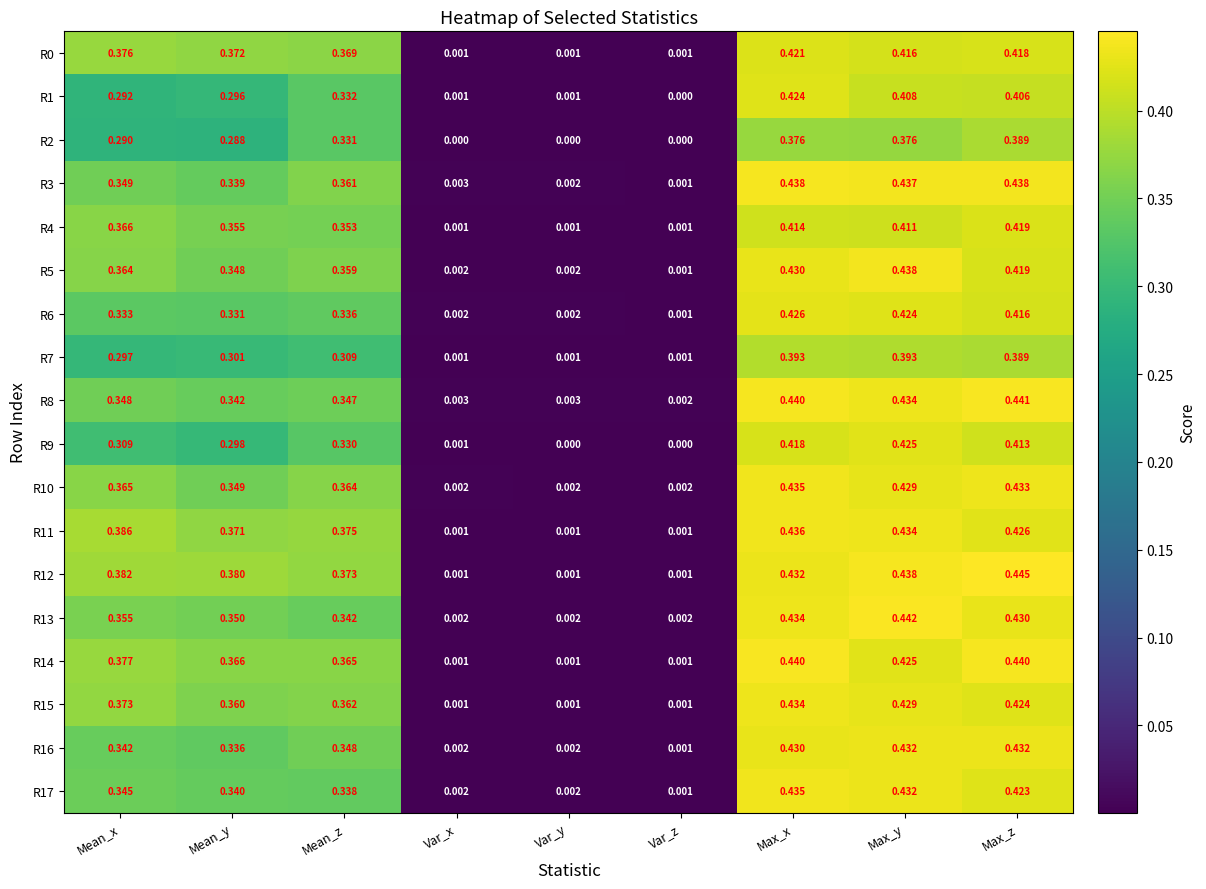

Between Mean_z and Max_x, which series saw the biggest shift?

R17